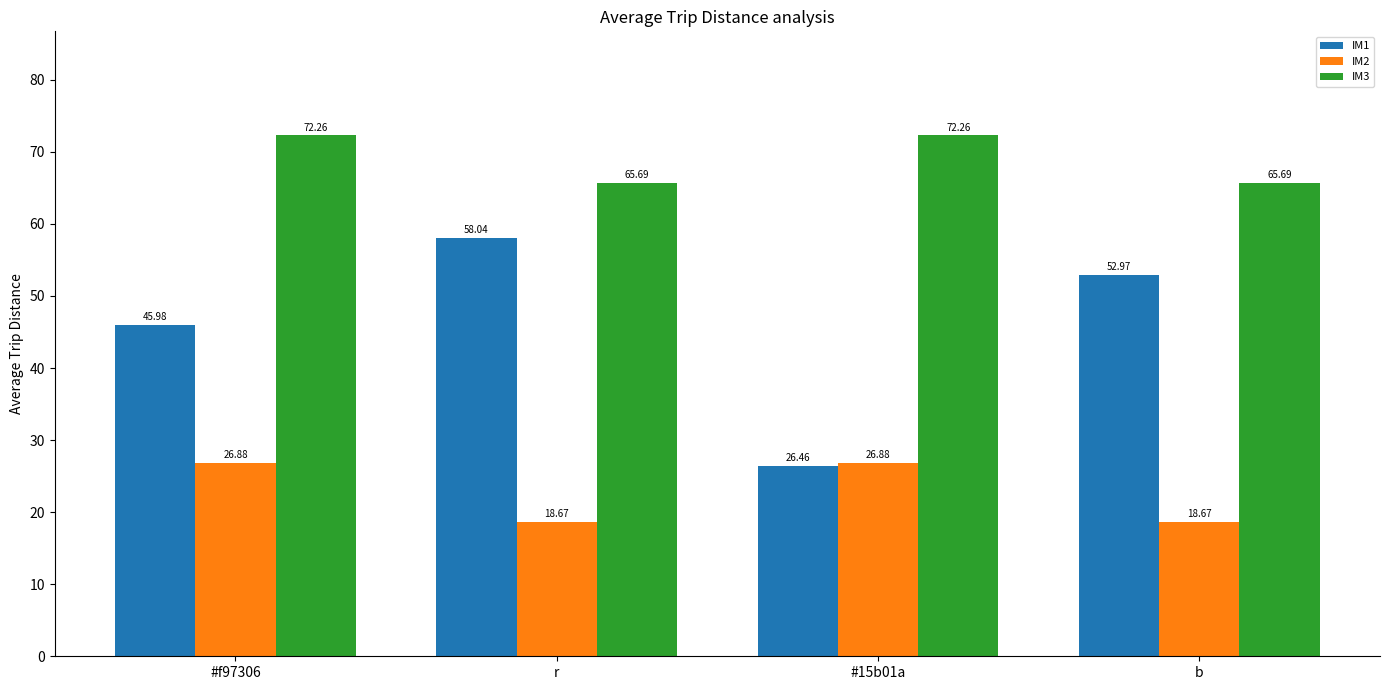

What position from the right is r?

3